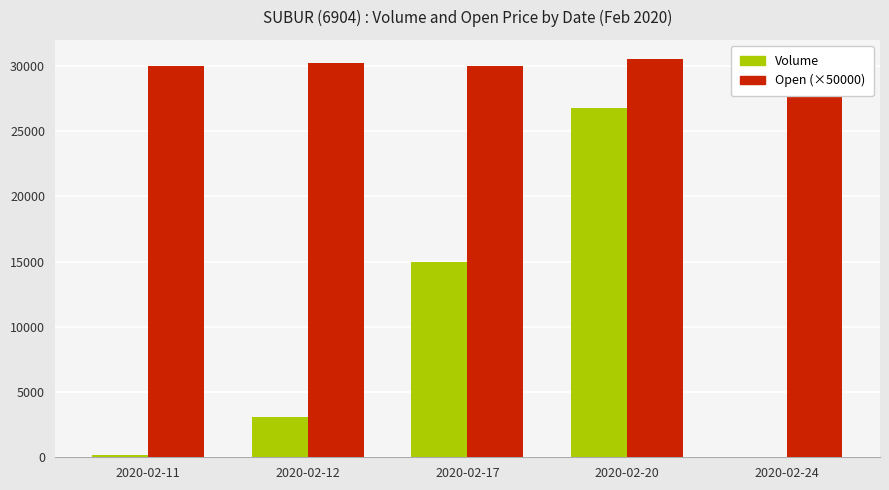

What is the average value of the Open (×50000) series?

30250